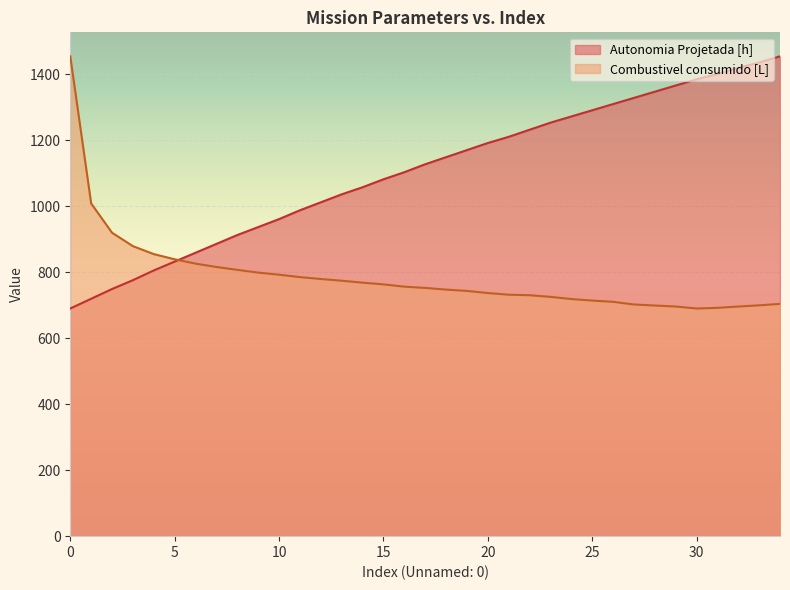

How many values in the Combustivel consumido [L] series exceed 752?

18